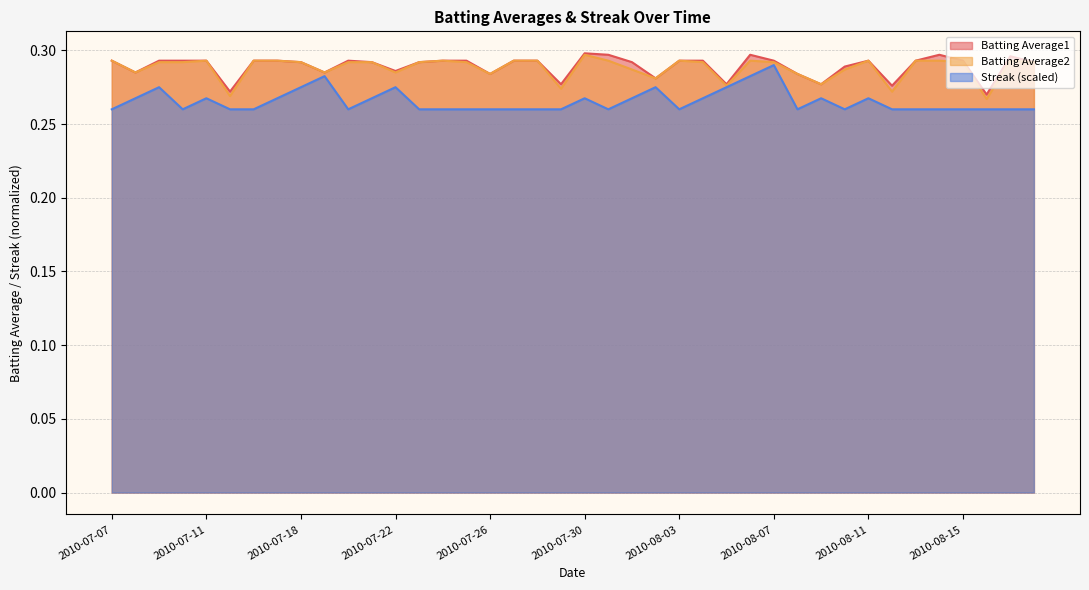

What is the minimum value for Batting Average1?

0.3